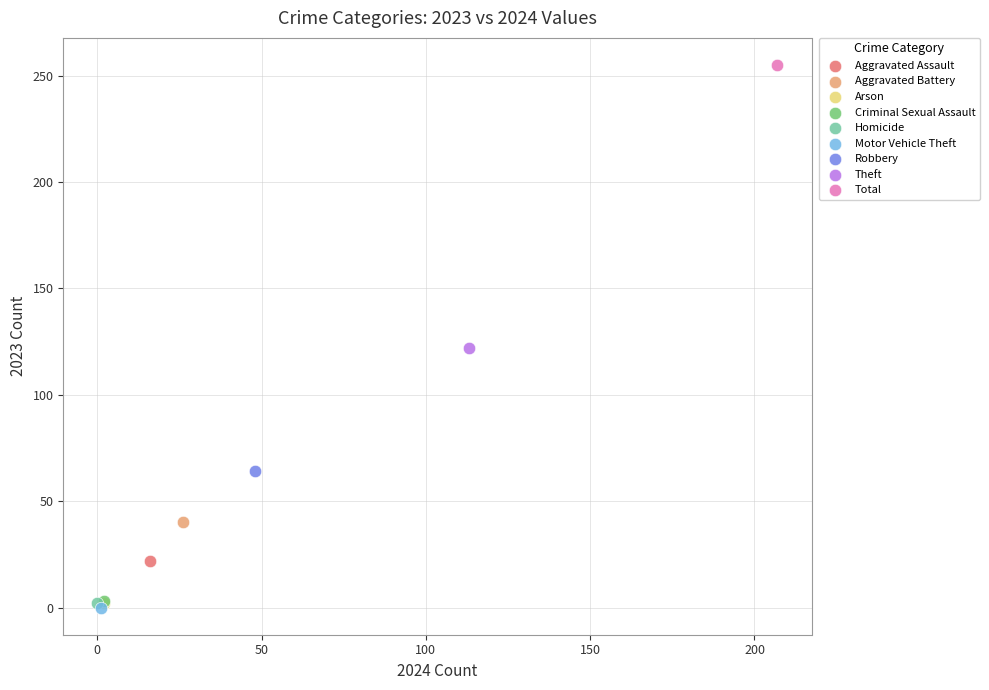

What are all the series names shown in the legend?

Aggravated Assault, Aggravated Battery, Arson, Criminal Sexual Assault, Homicide, Motor Vehicle Theft, Robbery, Theft, Total